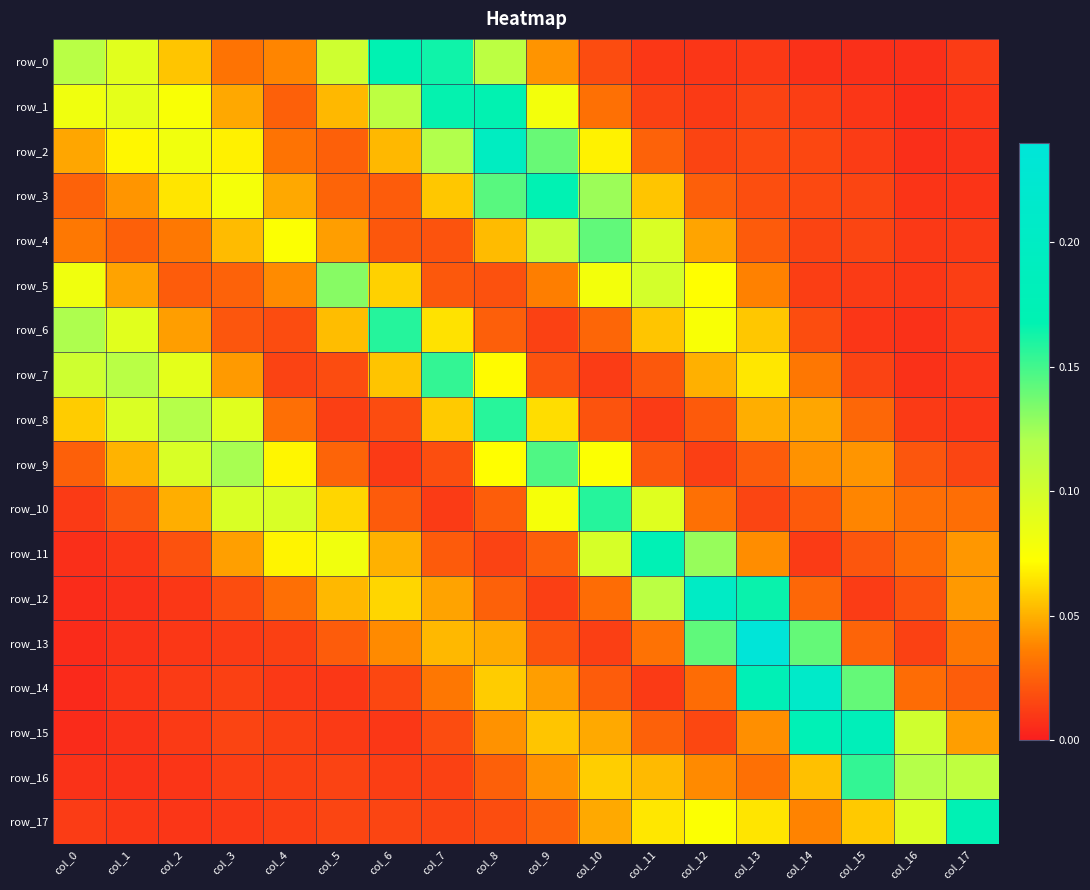

What is the total value across all series at col_3?

0.8